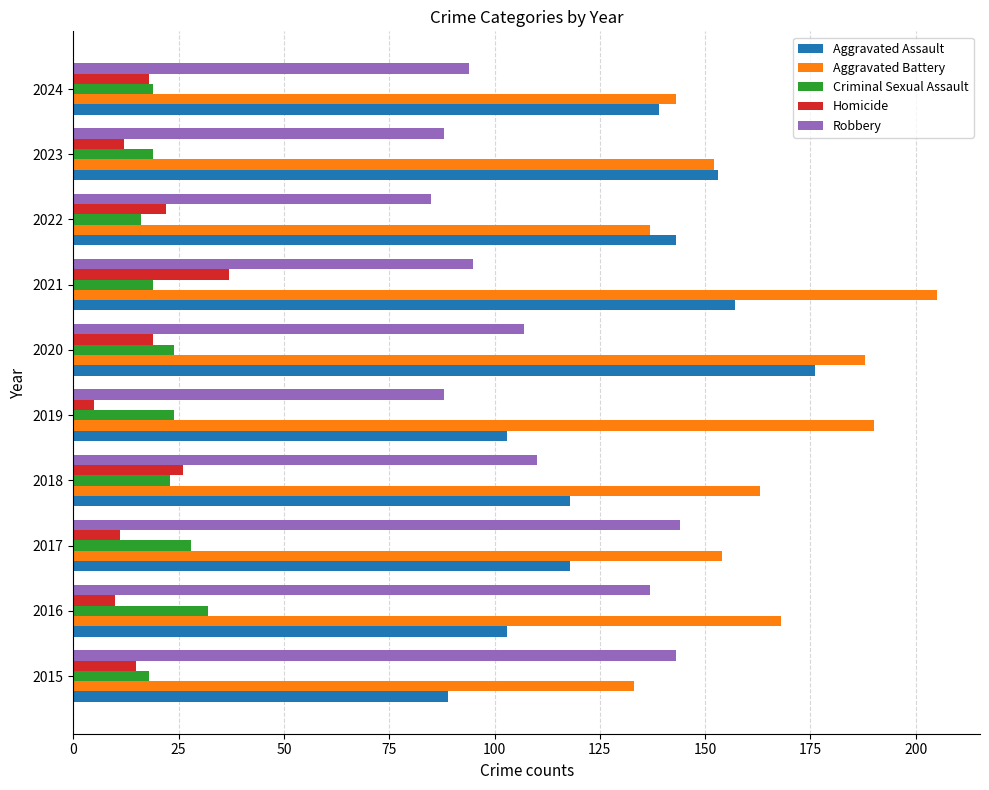

What is the difference between the maximum and minimum values in the Aggravated Assault series?

87